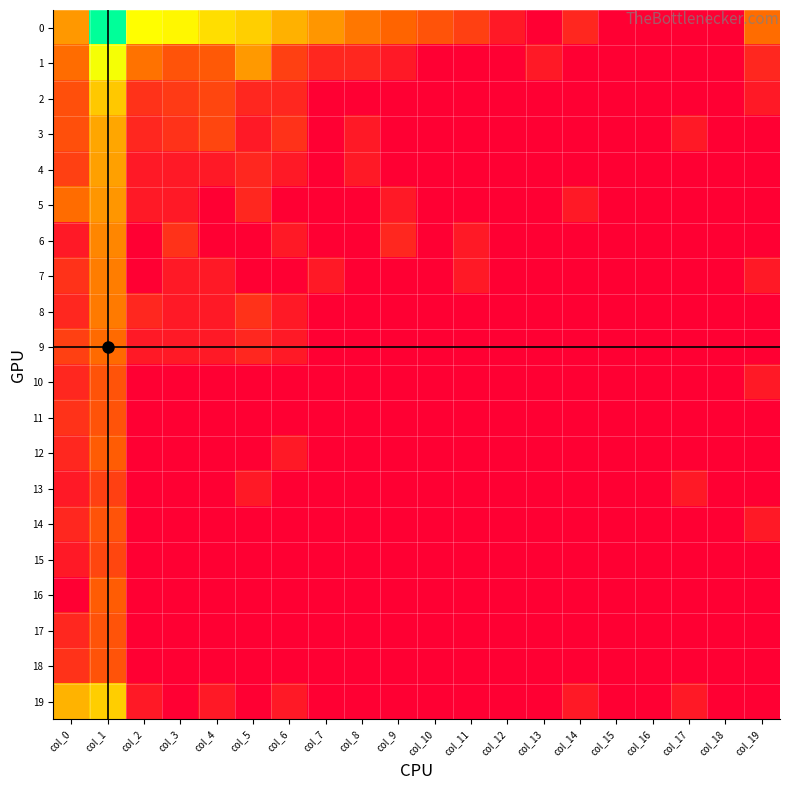

Reading left to right, transcribe all the data shown in this chart.

0: col_0=3.7	col_1=8.4	col_2=5.6	col_3=5.5	col_4=5.0	col_5=4.7	col_6=4.2	col_7=3.7	col_8=3.1	col_9=2.8	col_10=2.3	col_11=1.8	col_12=0.7	col_13=0.0	col_14=1.1	col_15=0.0	col_16=0.0	col_17=0.0	col_18=0.0	col_19=2.9
1: col_0=2.9	col_1=5.7	col_2=3.0	col_3=2.3	col_4=2.5	col_5=3.8	col_6=1.8	col_7=1.1	col_8=1.1	col_9=0.7	col_10=0.0	col_11=0.0	col_12=0.0	col_13=0.7	col_14=0.0	col_15=0.0	col_16=0.0	col_17=0.0	col_18=0.0	col_19=1.1
2: col_0=2.2	col_1=4.6	col_2=1.4	col_3=1.6	col_4=1.9	col_5=1.1	col_6=1.1	col_7=0.0	col_8=0.0	col_9=0.0	col_10=0.0	col_11=0.0	col_12=0.0	col_13=0.0	col_14=0.0	col_15=0.0	col_16=0.0	col_17=0.0	col_18=0.0	col_19=0.7
3: col_0=2.2	col_1=4.0	col_2=1.1	col_3=1.4	col_4=1.9	col_5=0.7	col_6=1.4	col_7=0.0	col_8=0.7	col_9=0.0	col_10=0.0	col_11=0.0	col_12=0.0	col_13=0.0	col_14=0.0	col_15=0.0	col_16=0.0	col_17=0.7	col_18=0.0	col_19=0.0
4: col_0=1.8	col_1=3.9	col_2=0.7	col_3=0.7	col_4=0.7	col_5=1.1	col_6=0.7	col_7=0.0	col_8=0.7	col_9=0.0	col_10=0.0	col_11=0.0	col_12=0.0	col_13=0.0	col_14=0.0	col_15=0.0	col_16=0.0	col_17=0.0	col_18=0.0	col_19=0.0
5: col_0=2.9	col_1=3.7	col_2=0.7	col_3=0.7	col_4=0.0	col_5=1.1	col_6=0.0	col_7=0.0	col_8=0.0	col_9=0.7	col_10=0.0	col_11=0.0	col_12=0.0	col_13=0.0	col_14=0.7	col_15=0.0	col_16=0.0	col_17=0.0	col_18=0.0	col_19=0.0
6: col_0=0.7	col_1=3.4	col_2=0.0	col_3=1.4	col_4=0.0	col_5=0.0	col_6=0.7	col_7=0.0	col_8=0.0	col_9=1.1	col_10=0.0	col_11=0.7	col_12=0.0	col_13=0.0	col_14=0.0	col_15=0.0	col_16=0.0	col_17=0.0	col_18=0.0	col_19=0.0
7: col_0=1.4	col_1=3.3	col_2=0.0	col_3=0.7	col_4=0.7	col_5=0.0	col_6=0.0	col_7=0.7	col_8=0.0	col_9=0.0	col_10=0.0	col_11=0.7	col_12=0.0	col_13=0.0	col_14=0.0	col_15=0.0	col_16=0.0	col_17=0.0	col_18=0.0	col_19=0.7
8: col_0=1.1	col_1=3.2	col_2=1.1	col_3=0.7	col_4=0.7	col_5=1.4	col_6=0.7	col_7=0.0	col_8=0.0	col_9=0.0	col_10=0.0	col_11=0.0	col_12=0.0	col_13=0.0	col_14=0.0	col_15=0.0	col_16=0.0	col_17=0.0	col_18=0.0	col_19=0.0
9: col_0=1.8	col_1=2.9	col_2=0.7	col_3=0.7	col_4=0.7	col_5=1.1	col_6=0.7	col_7=0.0	col_8=0.0	col_9=0.0	col_10=0.0	col_11=0.0	col_12=0.0	col_13=0.0	col_14=0.0	col_15=0.0	col_16=0.0	col_17=0.0	col_18=0.0	col_19=0.0
10: col_0=1.1	col_1=2.3	col_2=0.0	col_3=0.0	col_4=0.0	col_5=0.0	col_6=0.0	col_7=0.0	col_8=0.0	col_9=0.0	col_10=0.0	col_11=0.0	col_12=0.0	col_13=0.0	col_14=0.0	col_15=0.0	col_16=0.0	col_17=0.0	col_18=0.0	col_19=0.7
11: col_0=1.4	col_1=2.3	col_2=0.0	col_3=0.0	col_4=0.0	col_5=0.0	col_6=0.0	col_7=0.0	col_8=0.0	col_9=0.0	col_10=0.0	col_11=0.0	col_12=0.0	col_13=0.0	col_14=0.0	col_15=0.0	col_16=0.0	col_17=0.0	col_18=0.0	col_19=0.0
12: col_0=1.1	col_1=2.6	col_2=0.0	col_3=0.0	col_4=0.0	col_5=0.0	col_6=0.7	col_7=0.0	col_8=0.0	col_9=0.0	col_10=0.0	col_11=0.0	col_12=0.0	col_13=0.0	col_14=0.0	col_15=0.0	col_16=0.0	col_17=0.0	col_18=0.0	col_19=0.0
13: col_0=0.7	col_1=1.8	col_2=0.0	col_3=0.0	col_4=0.0	col_5=0.7	col_6=0.0	col_7=0.0	col_8=0.0	col_9=0.0	col_10=0.0	col_11=0.0	col_12=0.0	col_13=0.0	col_14=0.0	col_15=0.0	col_16=0.0	col_17=0.7	col_18=0.0	col_19=0.0
14: col_0=1.1	col_1=2.3	col_2=0.0	col_3=0.0	col_4=0.0	col_5=0.0	col_6=0.0	col_7=0.0	col_8=0.0	col_9=0.0	col_10=0.0	col_11=0.0	col_12=0.0	col_13=0.0	col_14=0.0	col_15=0.0	col_16=0.0	col_17=0.0	col_18=0.0	col_19=0.7
15: col_0=0.7	col_1=1.9	col_2=0.0	col_3=0.0	col_4=0.0	col_5=0.0	col_6=0.0	col_7=0.0	col_8=0.0	col_9=0.0	col_10=0.0	col_11=0.0	col_12=0.0	col_13=0.0	col_14=0.0	col_15=0.0	col_16=0.0	col_17=0.0	col_18=0.0	col_19=0.0
16: col_0=0.0	col_1=2.6	col_2=0.0	col_3=0.0	col_4=0.0	col_5=0.0	col_6=0.0	col_7=0.0	col_8=0.0	col_9=0.0	col_10=0.0	col_11=0.0	col_12=0.0	col_13=0.0	col_14=0.0	col_15=0.0	col_16=0.0	col_17=0.0	col_18=0.0	col_19=0.0
17: col_0=1.1	col_1=2.3	col_2=0.0	col_3=0.0	col_4=0.0	col_5=0.0	col_6=0.0	col_7=0.0	col_8=0.0	col_9=0.0	col_10=0.0	col_11=0.0	col_12=0.0	col_13=0.0	col_14=0.0	col_15=0.0	col_16=0.0	col_17=0.0	col_18=0.0	col_19=0.0
18: col_0=1.4	col_1=2.3	col_2=0.0	col_3=0.0	col_4=0.0	col_5=0.0	col_6=0.0	col_7=0.0	col_8=0.0	col_9=0.0	col_10=0.0	col_11=0.0	col_12=0.0	col_13=0.0	col_14=0.0	col_15=0.0	col_16=0.0	col_17=0.0	col_18=0.0	col_19=0.0
19: col_0=4.2	col_1=4.7	col_2=0.7	col_3=0.0	col_4=0.7	col_5=0.0	col_6=0.7	col_7=0.0	col_8=0.0	col_9=0.0	col_10=0.0	col_11=0.0	col_12=0.0	col_13=0.0	col_14=0.7	col_15=0.0	col_16=0.0	col_17=0.7	col_18=0.0	col_19=0.0